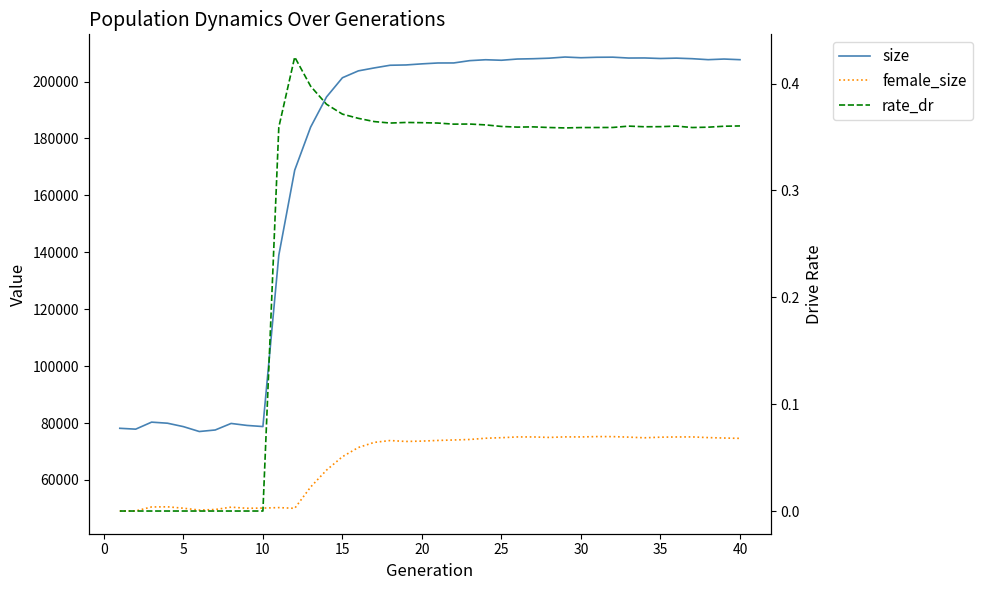

Between 15 and 24, which series saw the biggest shift?

size